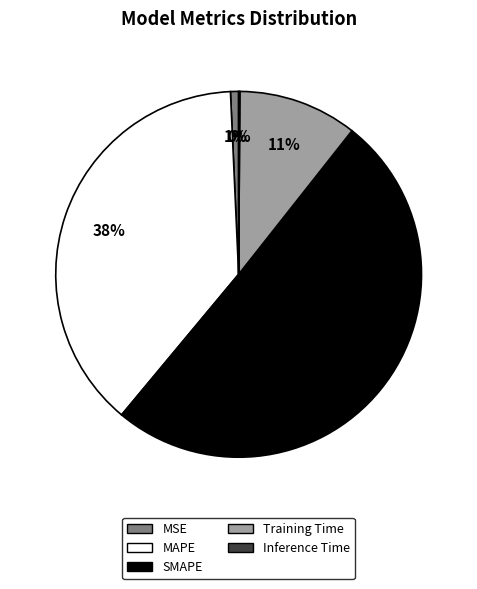

To the nearest percent, what portion does MSE represent?

1%